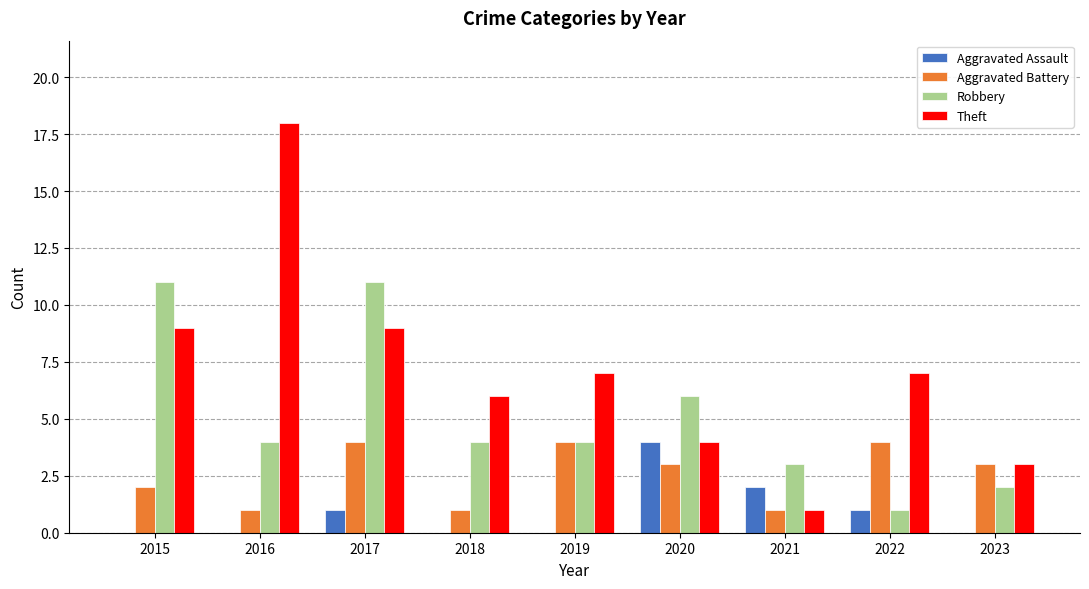

Reading left to right, transcribe all the data shown in this chart.

Aggravated Assault: 2015=0	2016=0	2017=1	2018=0	2019=0	2020=4	2021=2	2022=1	2023=0
Aggravated Battery: 2015=2	2016=1	2017=4	2018=1	2019=4	2020=3	2021=1	2022=4	2023=3
Robbery: 2015=11	2016=4	2017=11	2018=4	2019=4	2020=6	2021=3	2022=1	2023=2
Theft: 2015=9	2016=18	2017=9	2018=6	2019=7	2020=4	2021=1	2022=7	2023=3